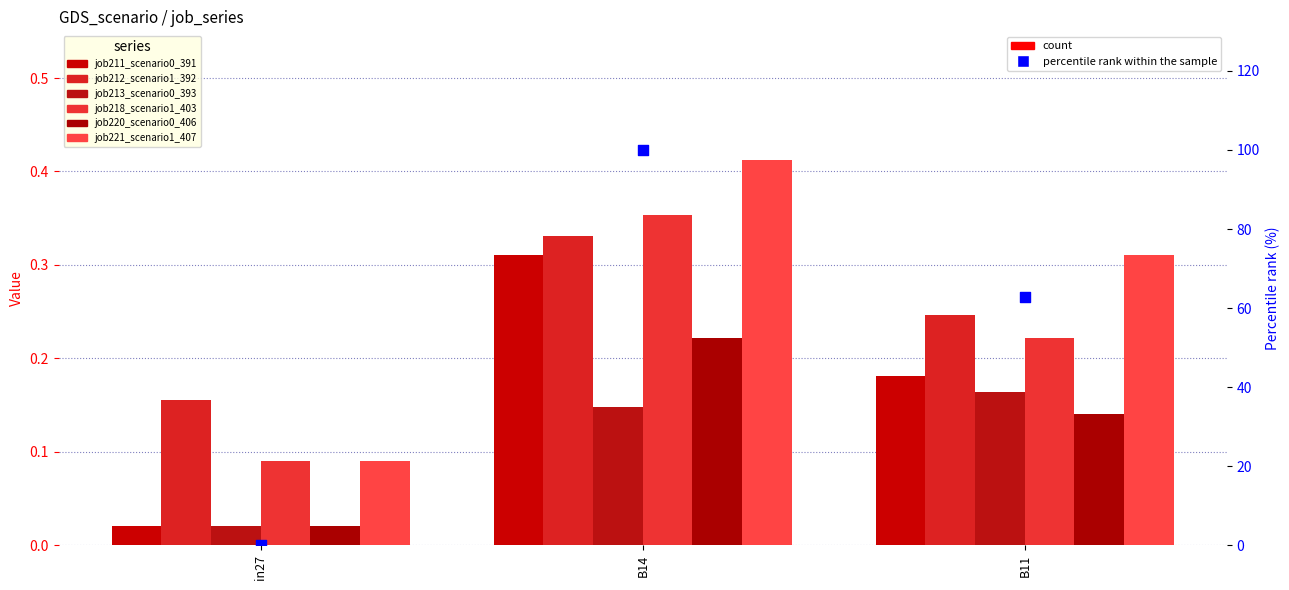

Is the value of job221_scenario1_407 at in27 greater than the value of job220_scenario0_406 at B14?

No